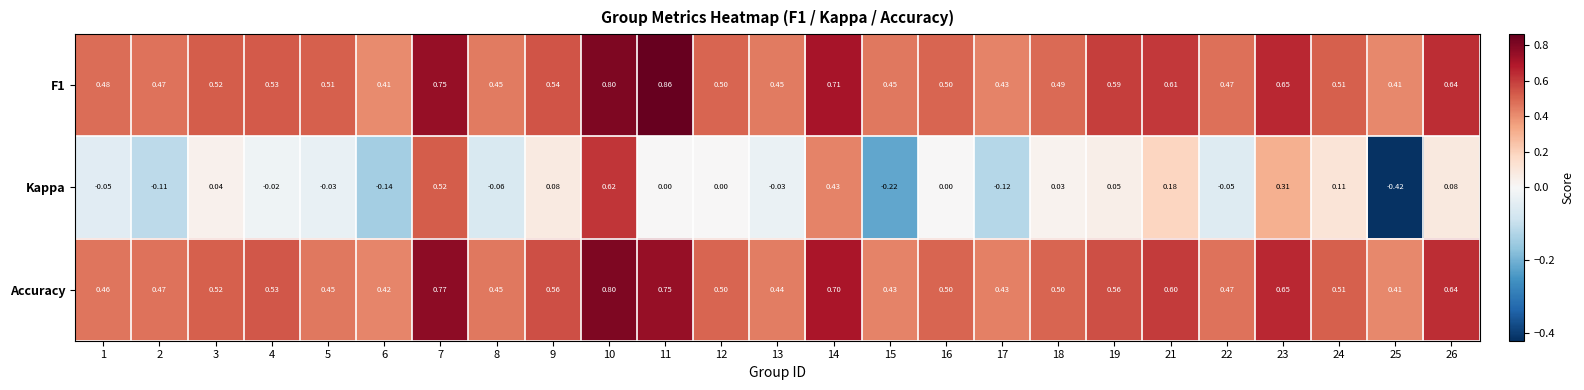

Which series has the largest range (max minus min)?

Kappa